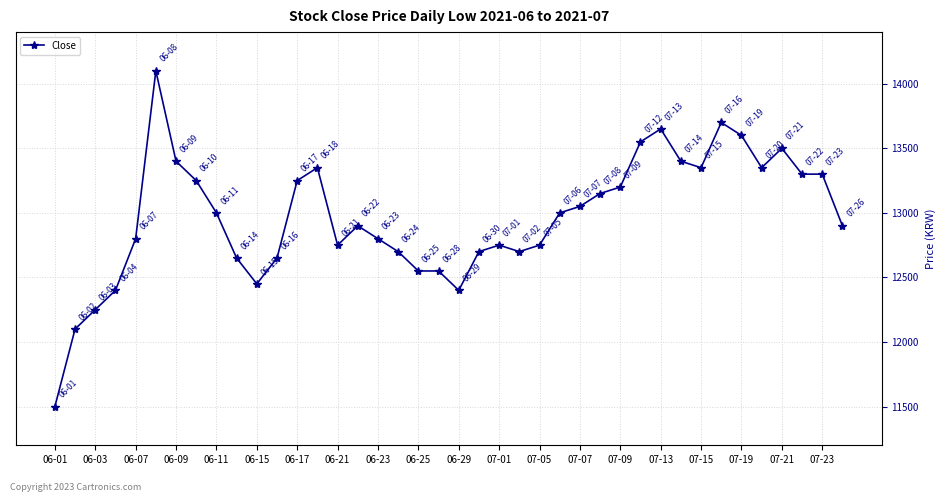

True or false: the data has more than 2 interior local peaks.

True